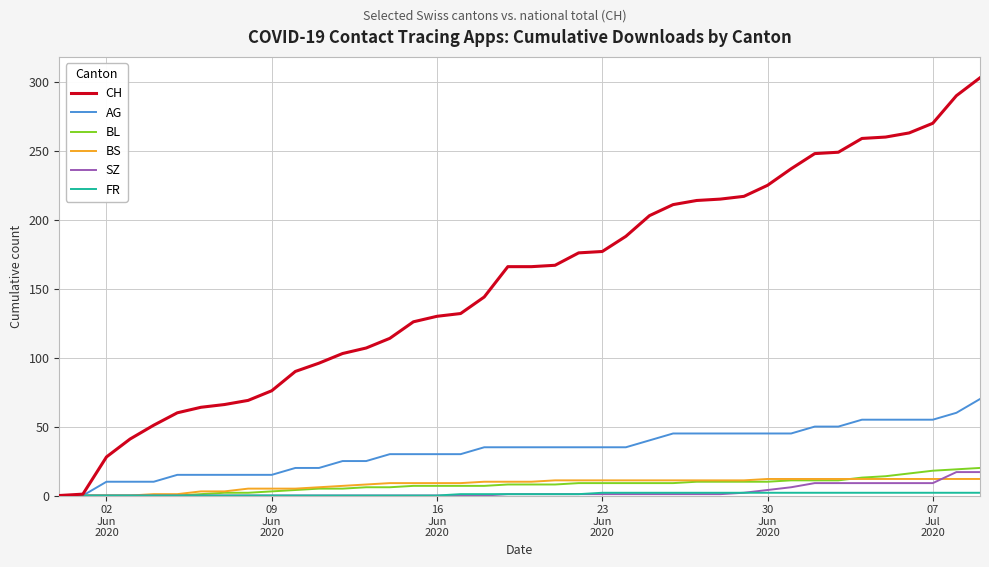

Which series has the largest total across all categories?

CH